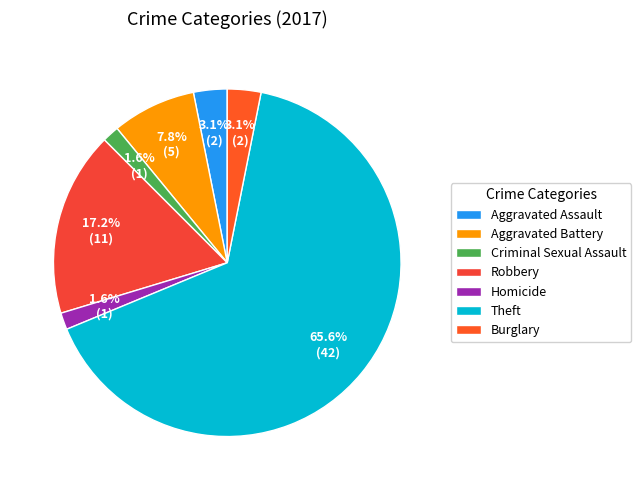

To the nearest percent, what percentage of the pie is Criminal Sexual Assault?

2%